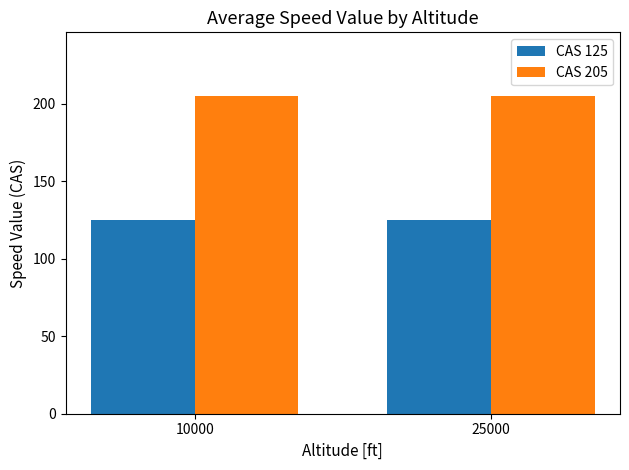

What is the difference between the highest and lowest values at 25000?

80